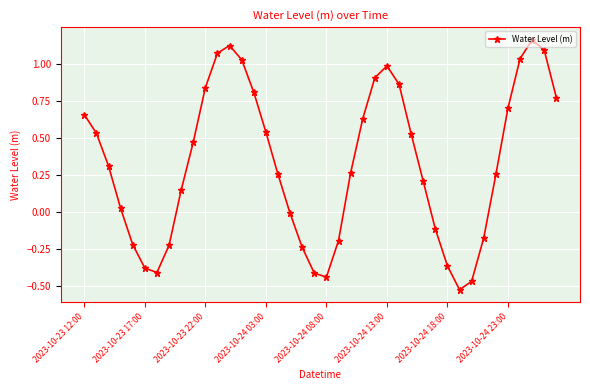

How many points are higher than both their immediate neighbors (excluding endpoints)?

3